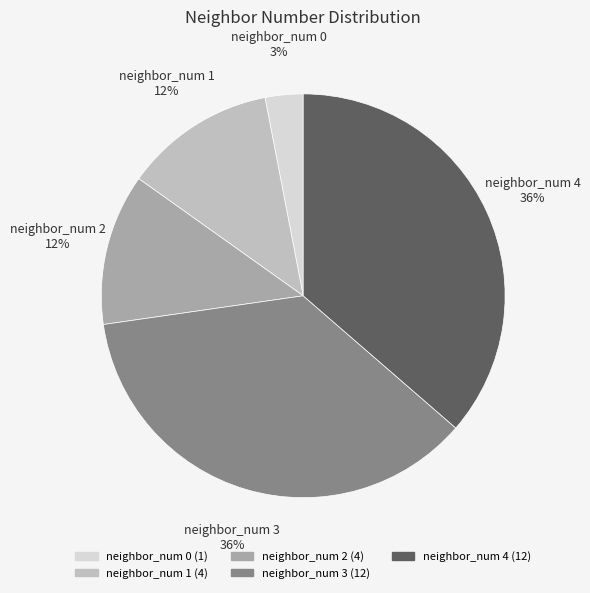

Is there any slice that represents more than half of the pie?

No